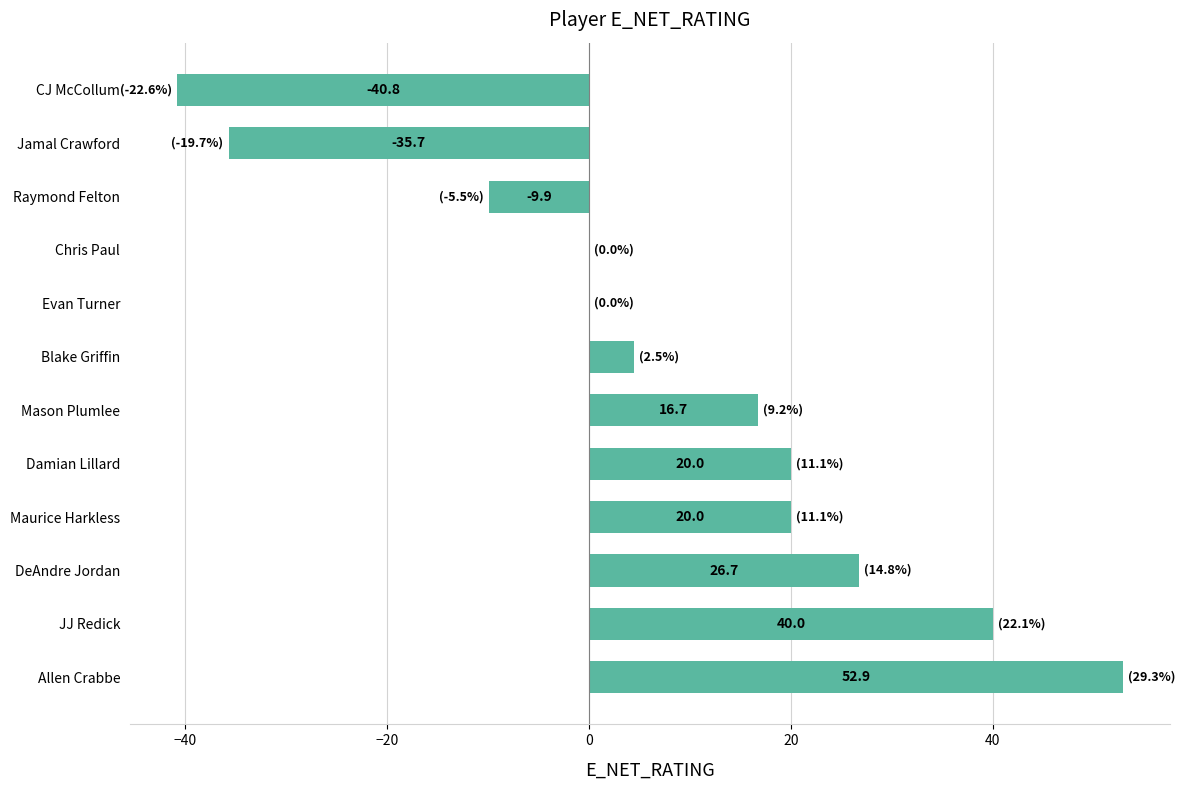

Reading bottom to top, what are all the values shown in this chart?

Allen Crabbe=52.9	JJ Redick=40.0	DeAndre Jordan=26.7	Maurice Harkless=20.0	Damian Lillard=20.0	Mason Plumlee=16.7	Blake Griffin=4.5	Evan Turner=0.0	Chris Paul=0.0	Raymond Felton=-9.9	Jamal Crawford=-35.7	CJ McCollum=-40.8